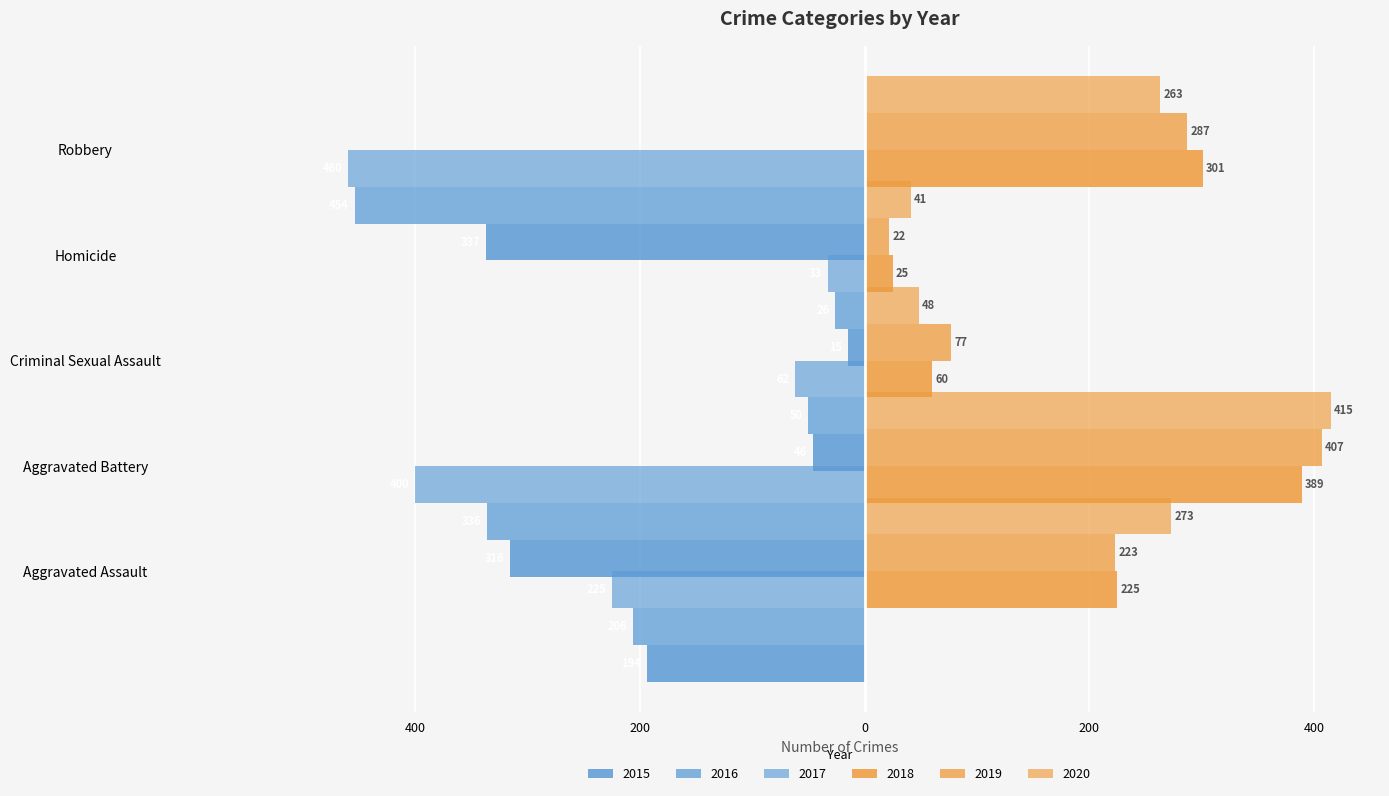

What are all the series names shown in the legend?

2015, 2016, 2017, 2018, 2019, 2020